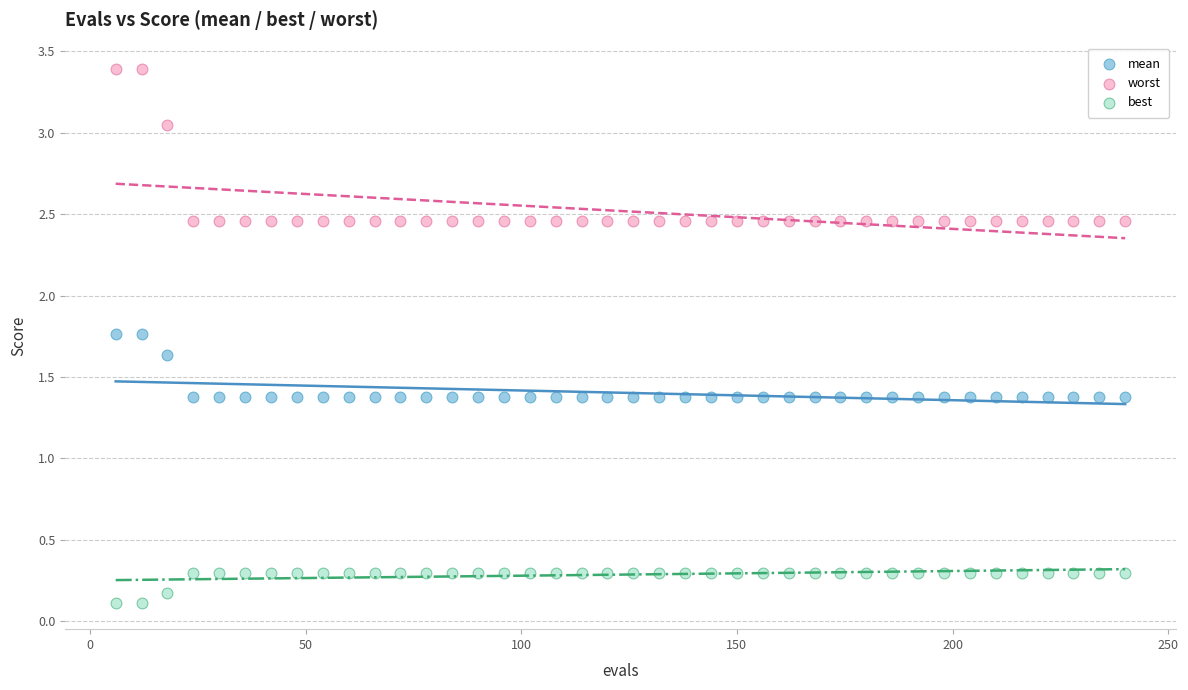

What are all the series names shown in the legend?

mean, worst, best